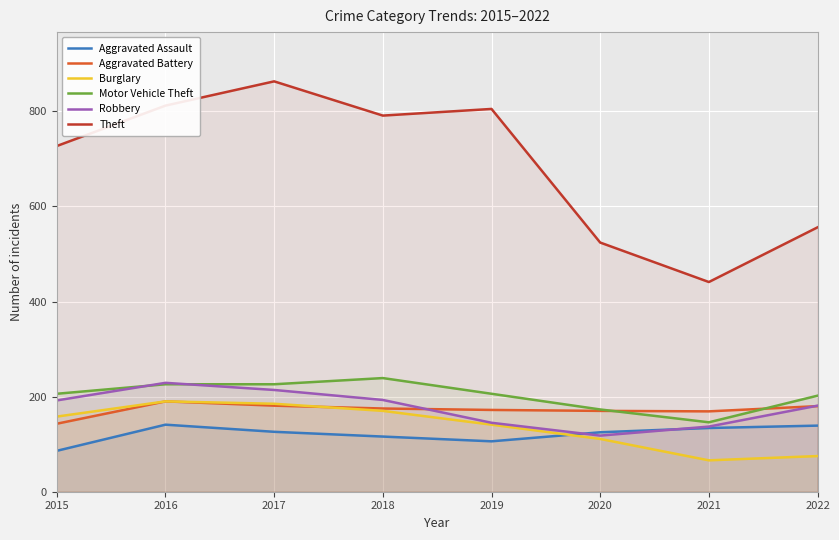

Where do Aggravated Battery and Motor Vehicle Theft first cross each other?

2020 and 2021